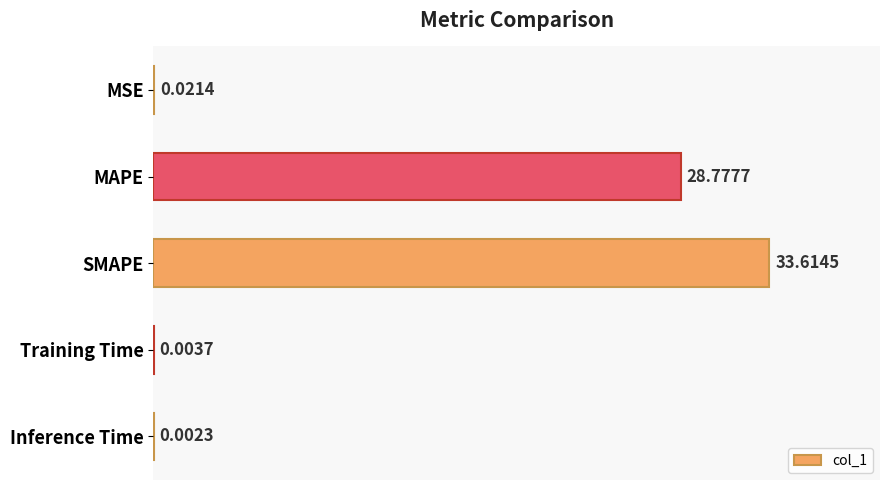

What is the greatest value displayed?

33.6